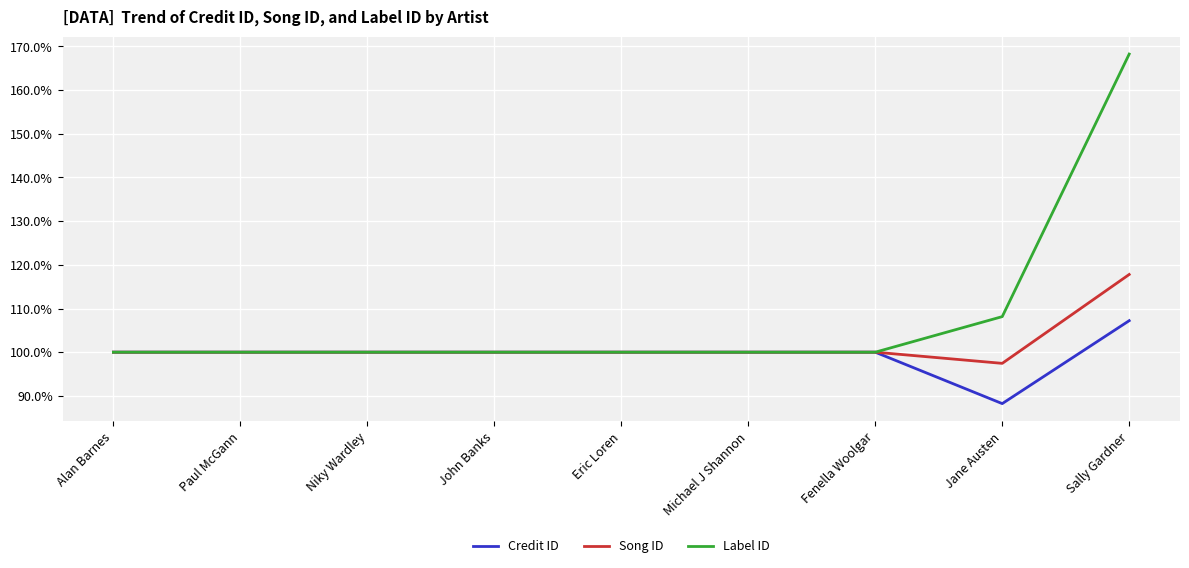

Rank the series at Sally Gardner from lowest to highest value.

Credit ID, Song ID, Label ID